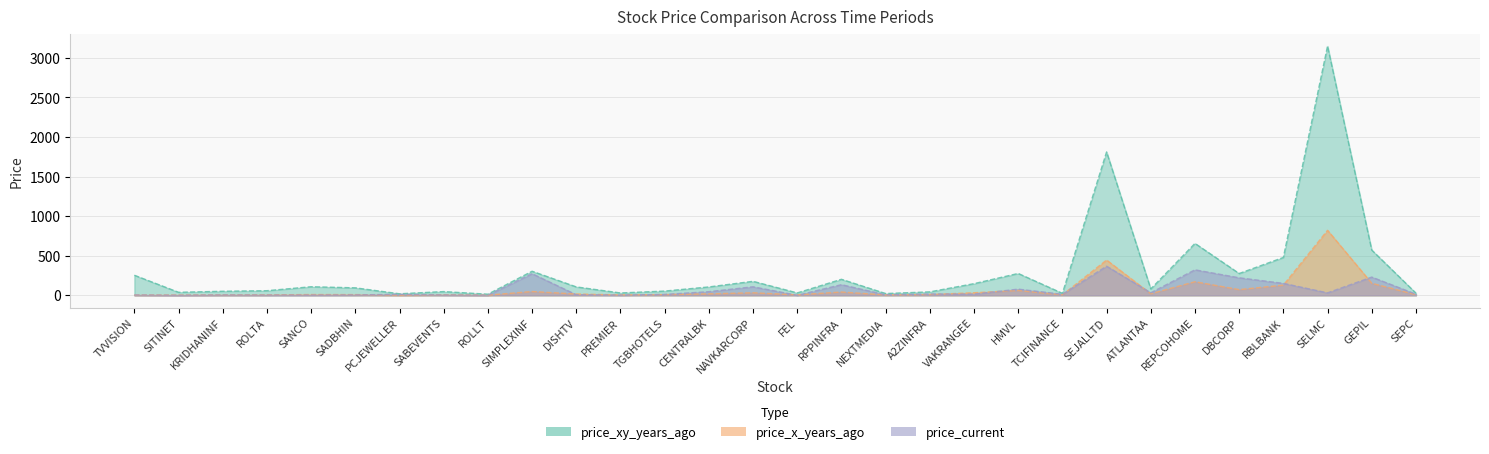

How many values in the price_xy_years_ago series are below 105?

15